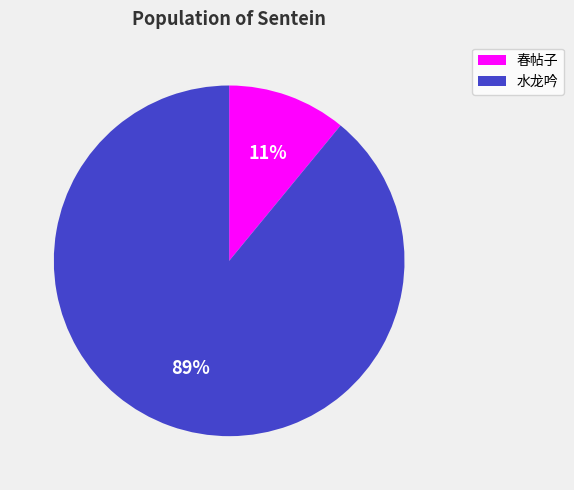

Rank the categories by value from highest to lowest.

水龙吟, 春帖子